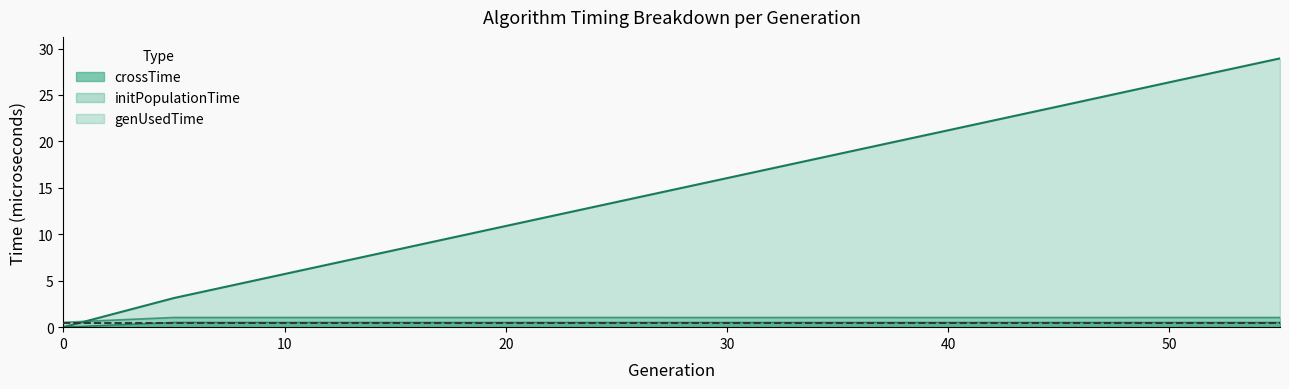

True or false: genUsedTime (line) and crossTime (line) cross at least once.

False